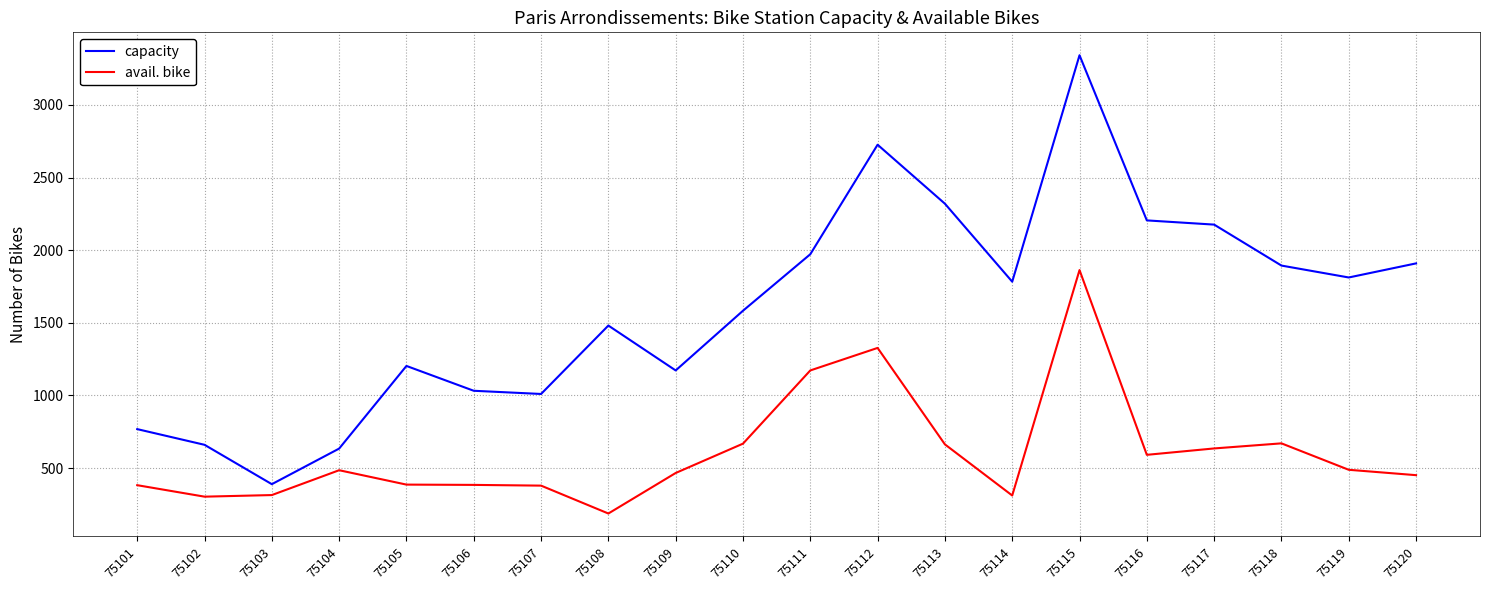

What is the sum of all capacity values?

32071